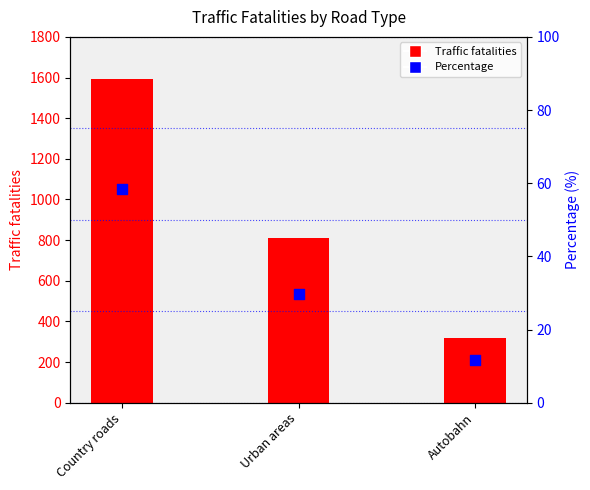

At which category is the sum across all series the highest?

Country roads